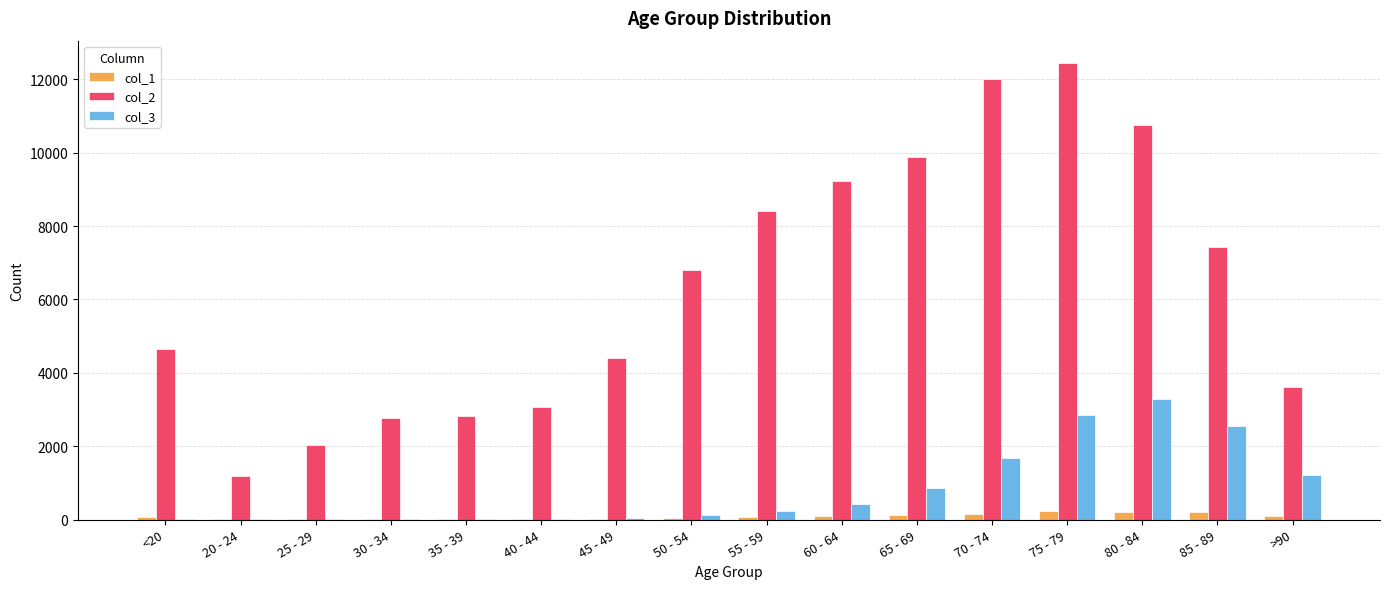

At which category is the sum across all series the highest?

75 - 79